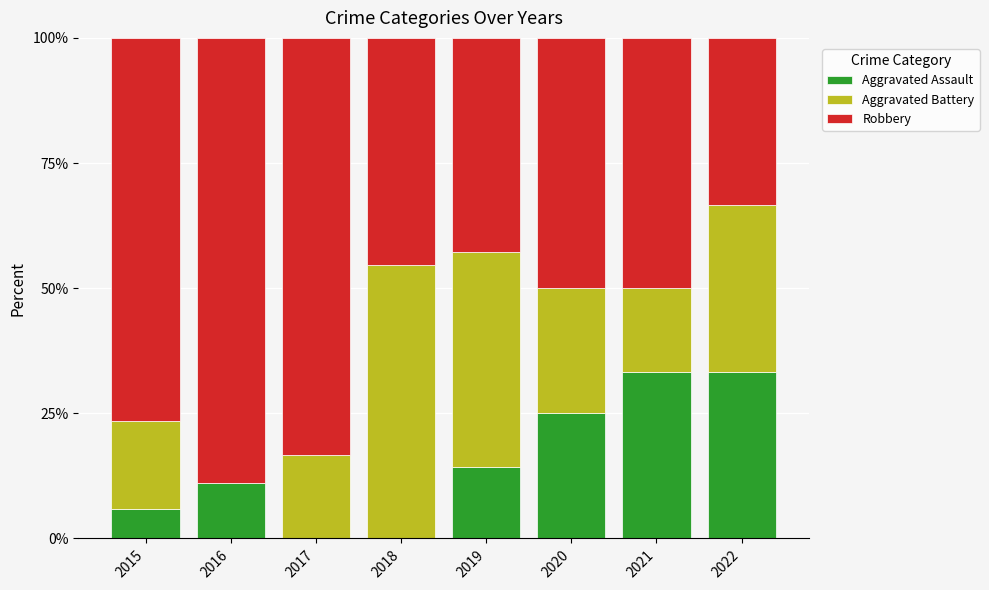

Is it true that Aggravated Assault equals 22.0 at 2019?

False